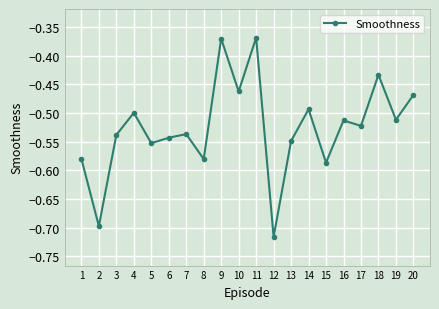

Which label corresponds to the smallest value in the chart?

12